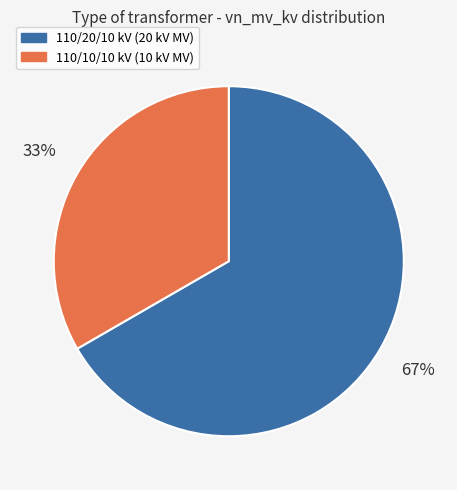

What is the ratio of the value at 110/10/10 kV (10 kV MV) to the value at 110/20/10 kV (20 kV MV)?

0.5